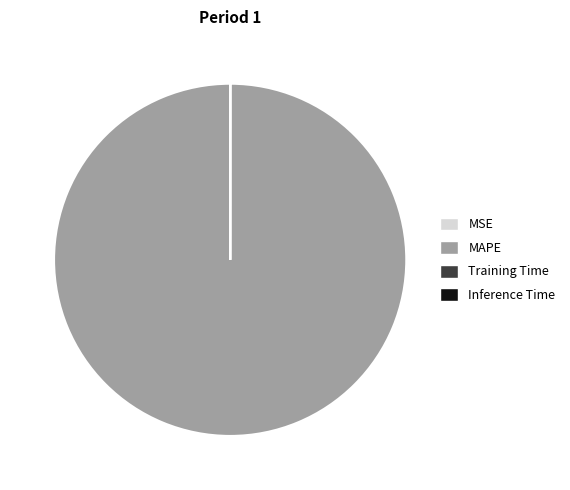

Is there a majority slice in this chart?

Yes